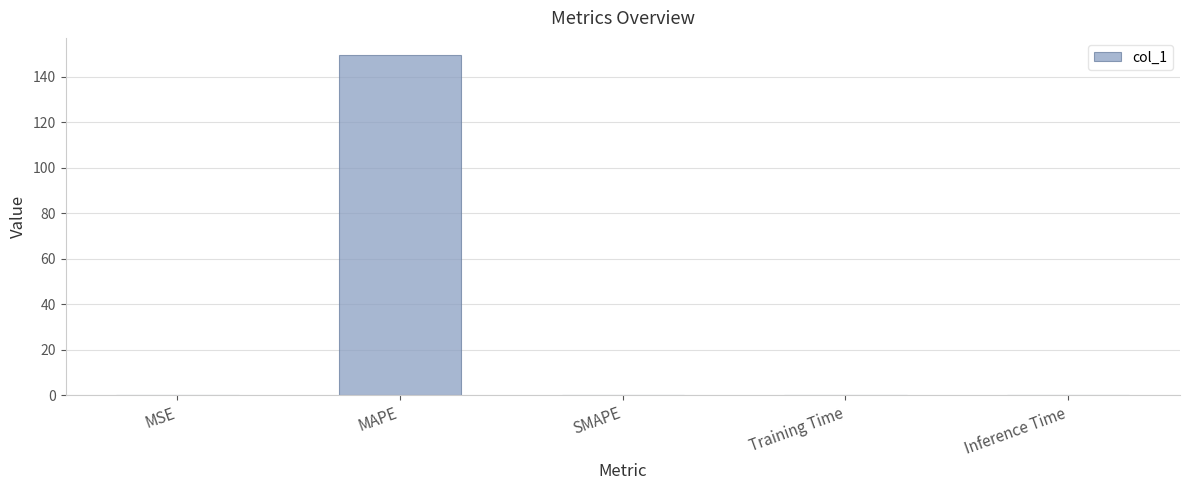

The chart shows a value of 0.0 at MSE. True or false?

True